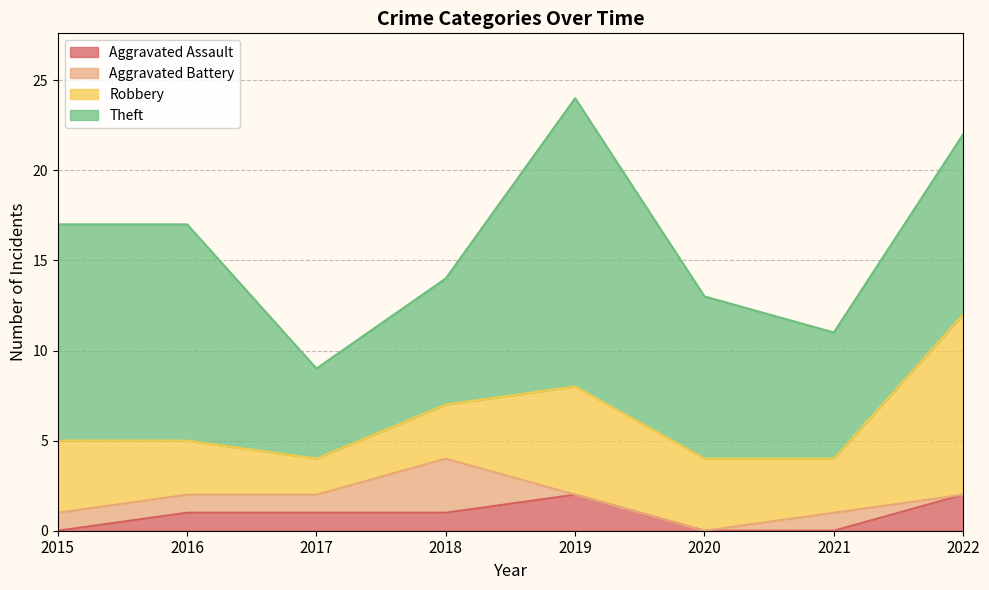

Which category has the lowest value in the Robbery series?

2017